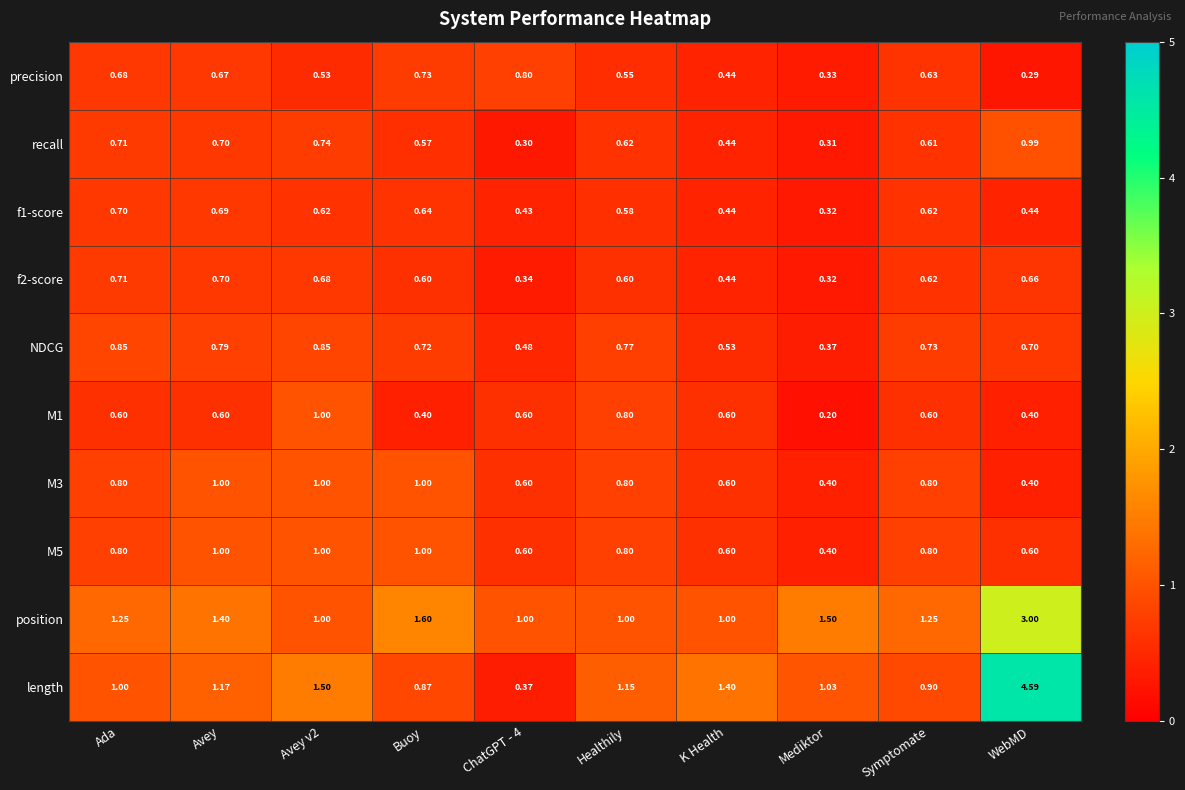

Which category has the highest value across all series?

WebMD